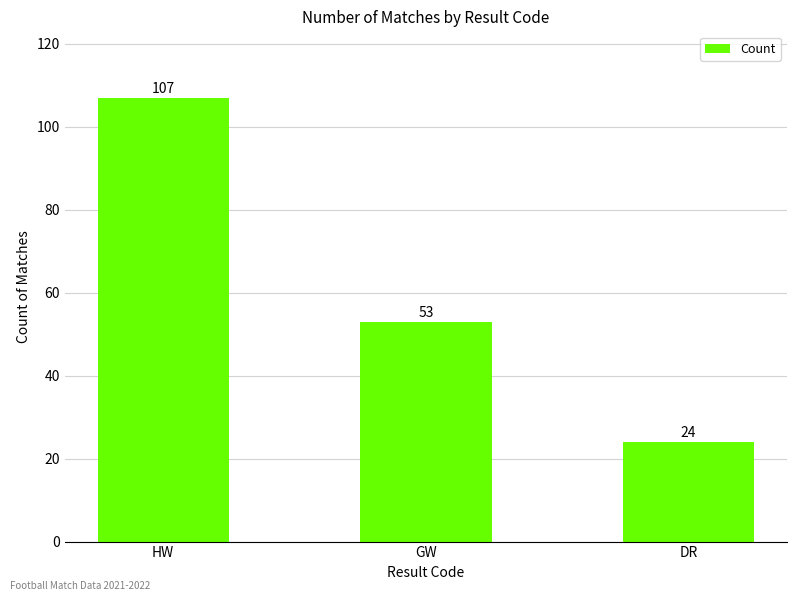

How many bars are there in total?

3